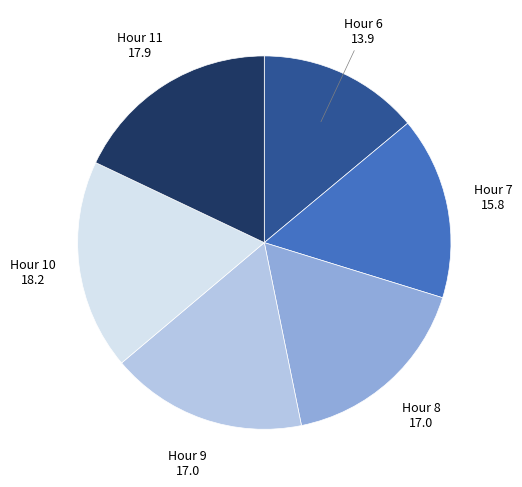

Is there a majority slice in this chart?

No